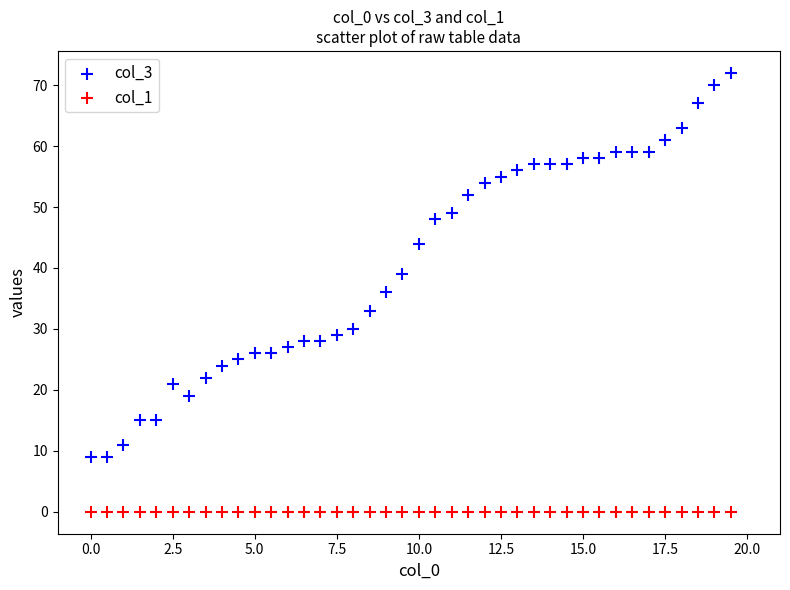

Which series reaches the maximum Y coordinate?

col_3